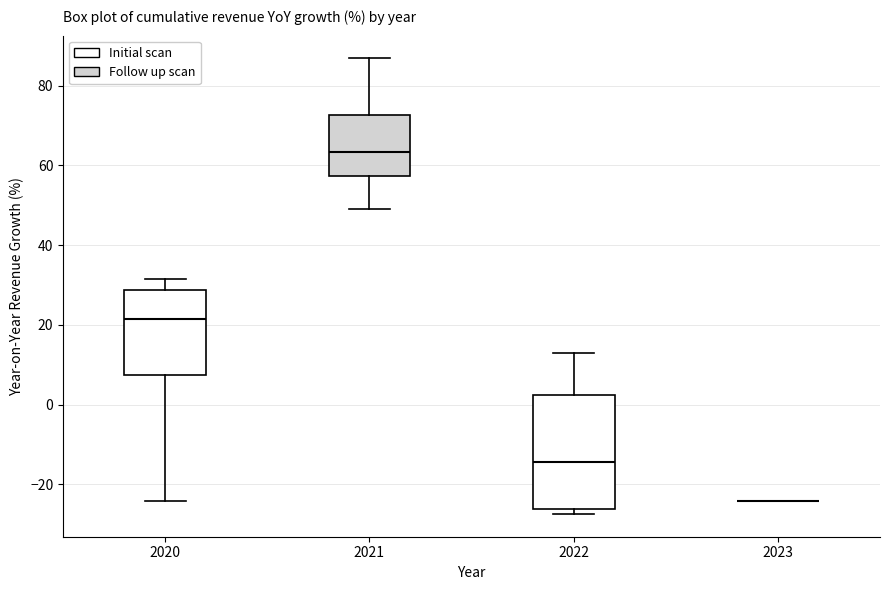

Reading left to right, read every box against the y-axis: the position of its median line, the range the box covers, and the ends of its whiskers. The values are not printed on the chart, so give them approximately, as read against the axis.

2020: median 22, box 8 to 28, whiskers -24 to 32
2021: median 64, box 58 to 72, whiskers 50 to 86
2022: median -14, box -26 to 2, whiskers -28 to 14
2023: box collapsed to a line at -24, whiskers -24 to -24